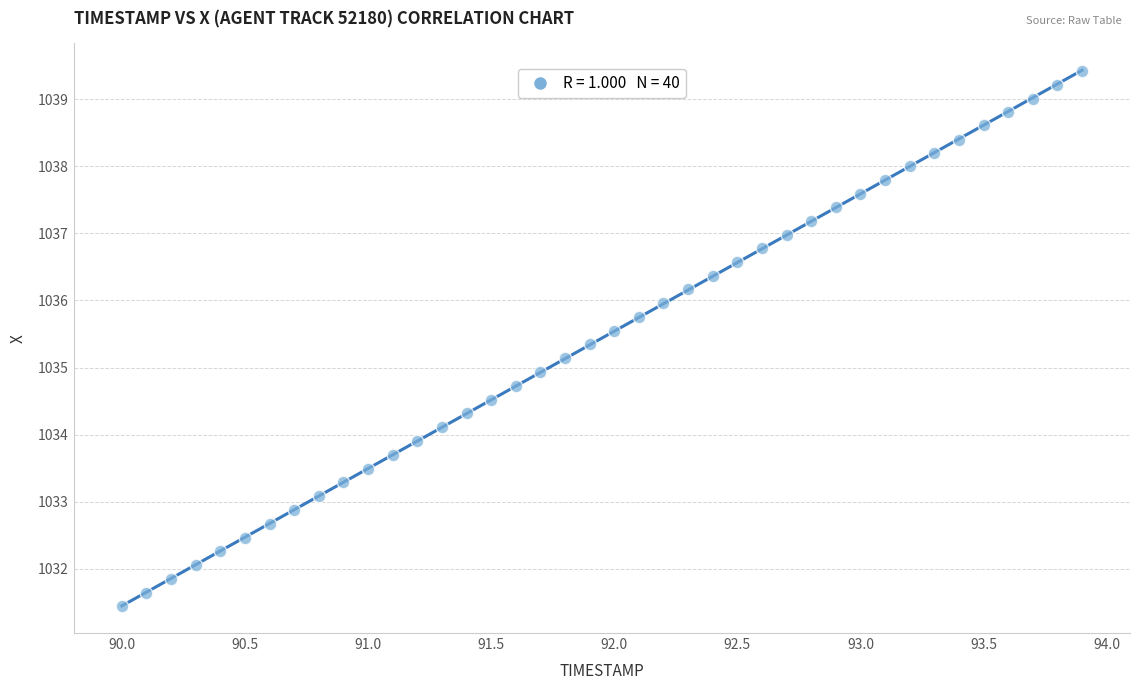

What is the range of Y values (max minus min)?

8.0